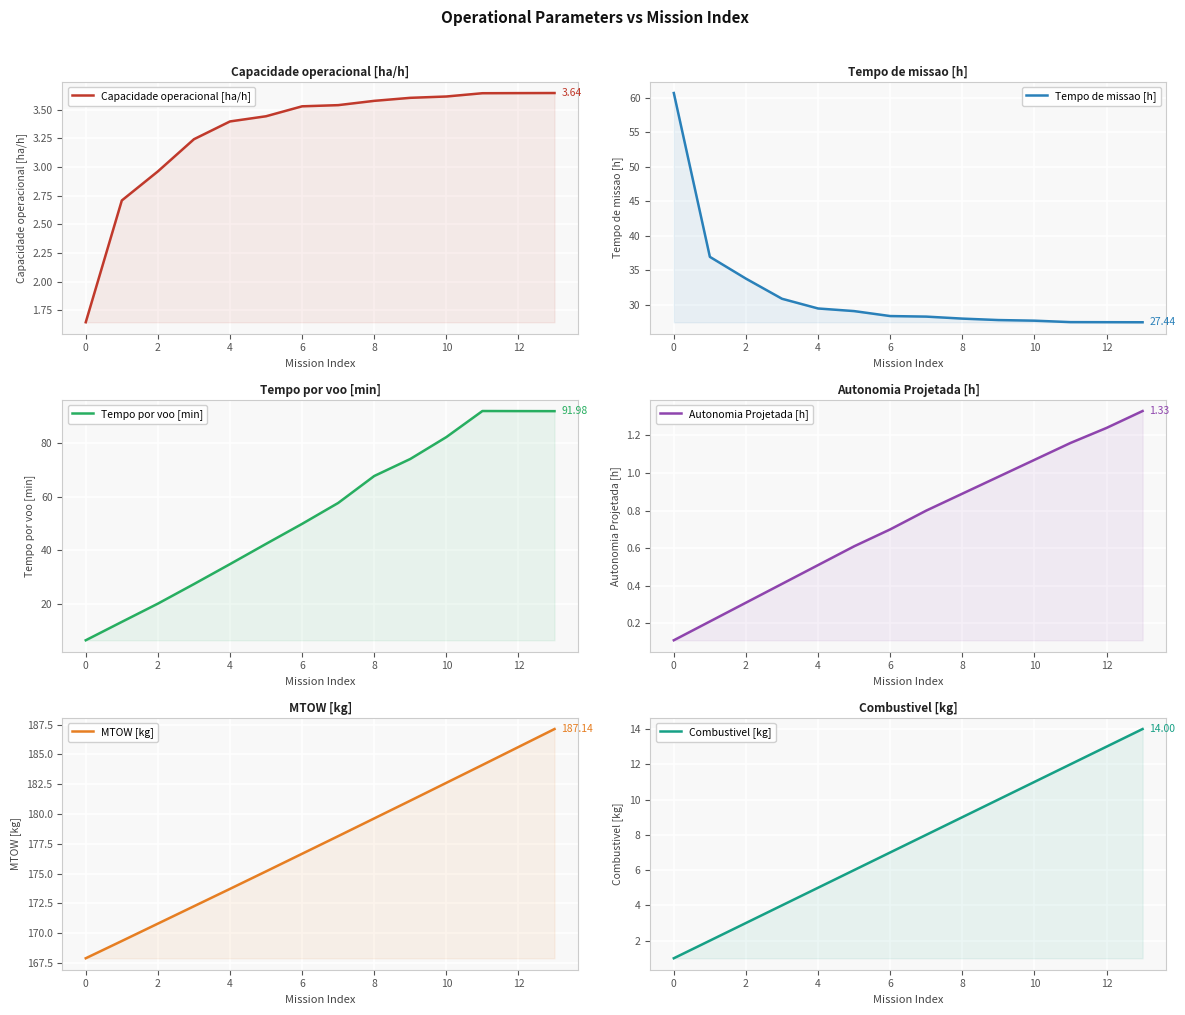

True or false: Capacidade operacional [ha/h] has a value of 1.4 at 4.

False